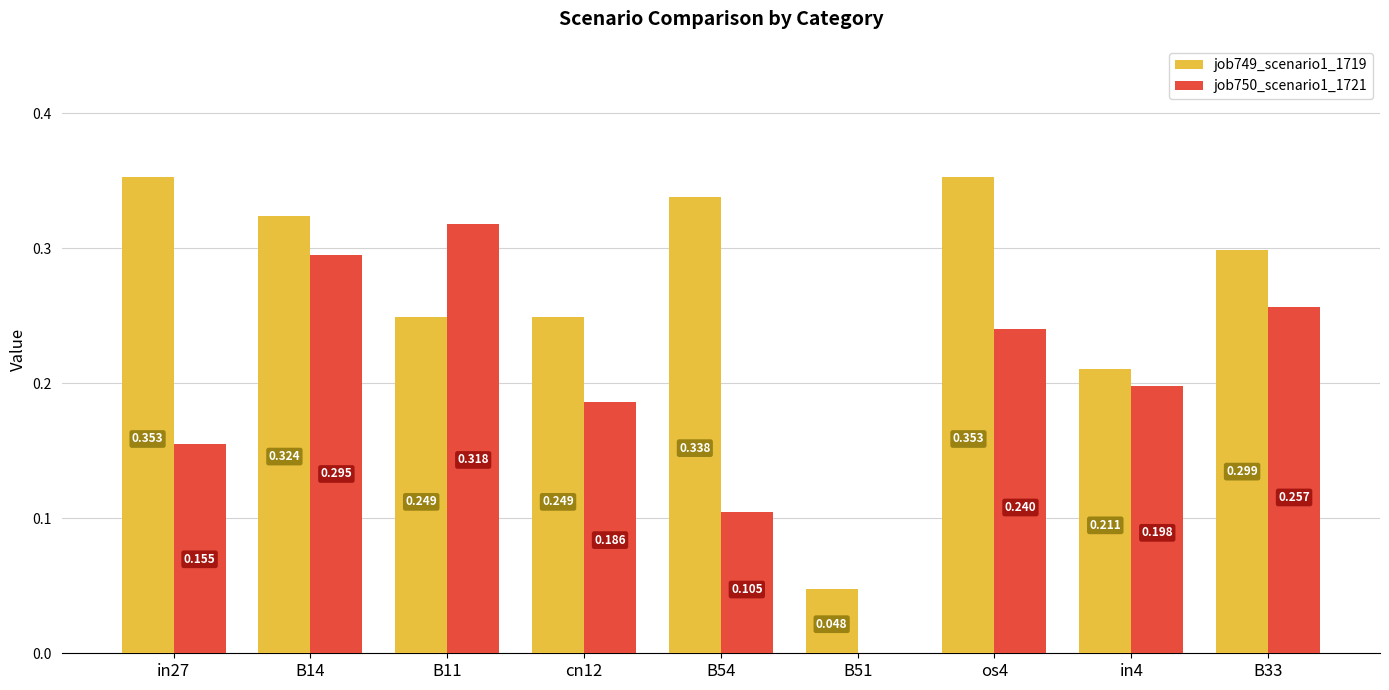

Is the value of job750_scenario1_1721 at B51 greater than the value of job749_scenario1_1719 at B11?

No